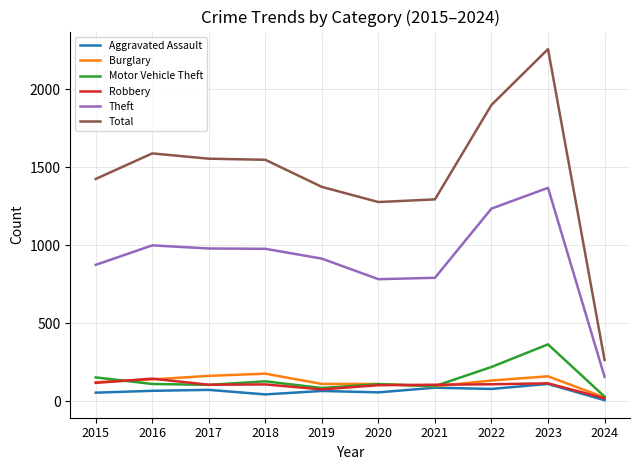

What is the difference between the highest and lowest values at 2018?

1505